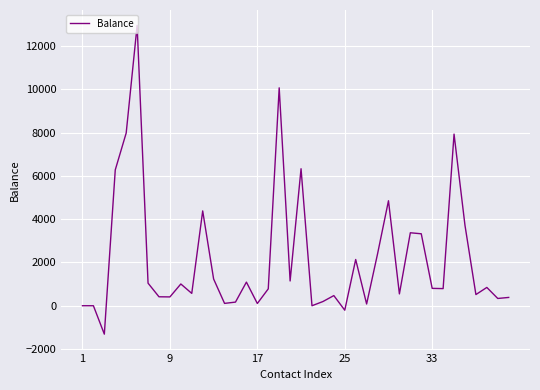

What is the greatest value displayed?

12956